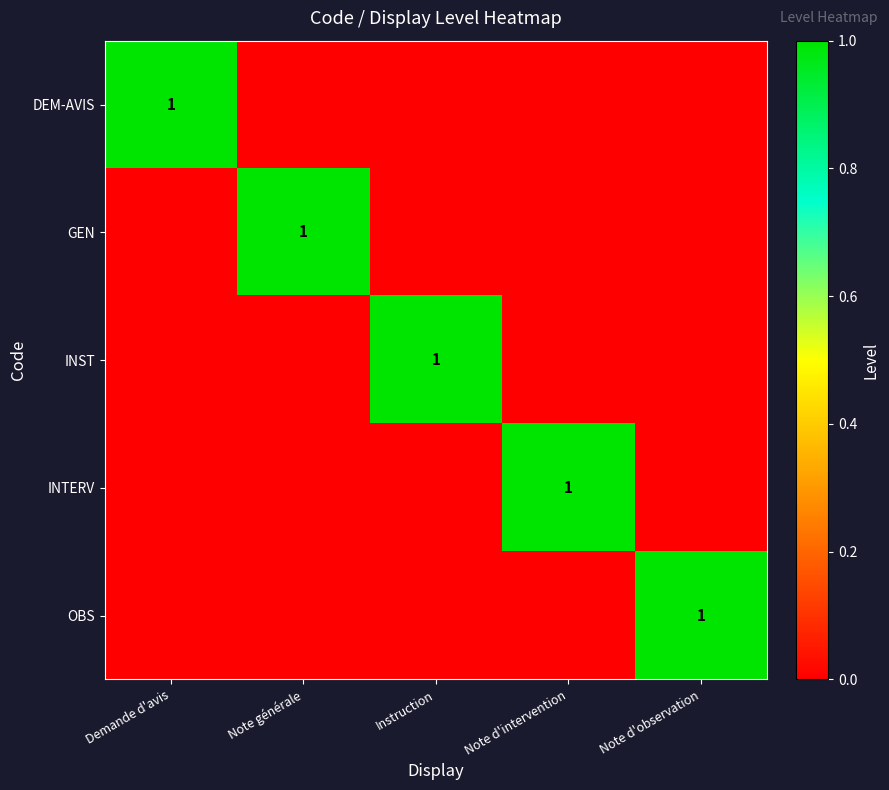

True or false: GEN has a value of 2 at Note générale.

False